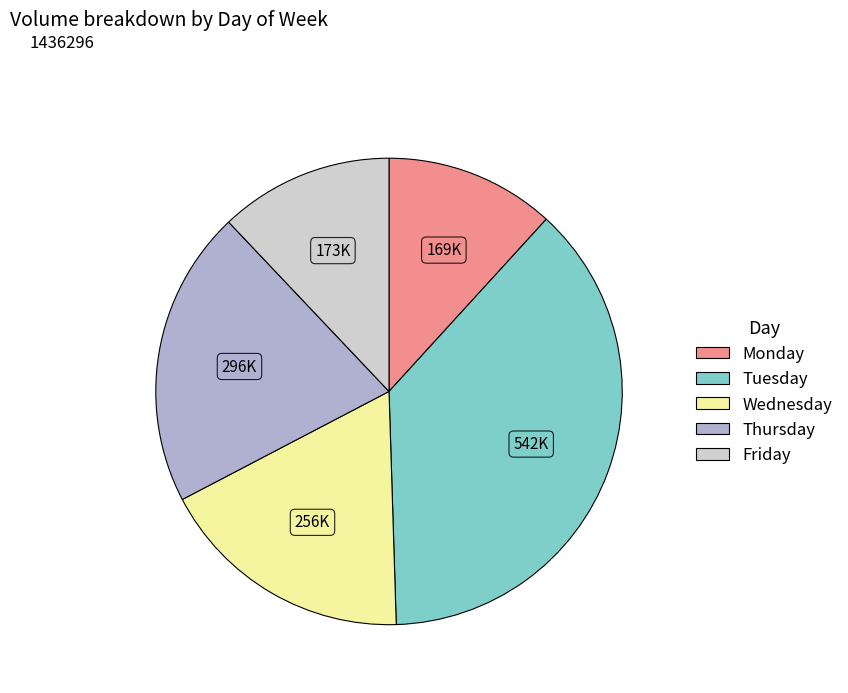

Is the sum of Monday and Thursday greater than half?

No